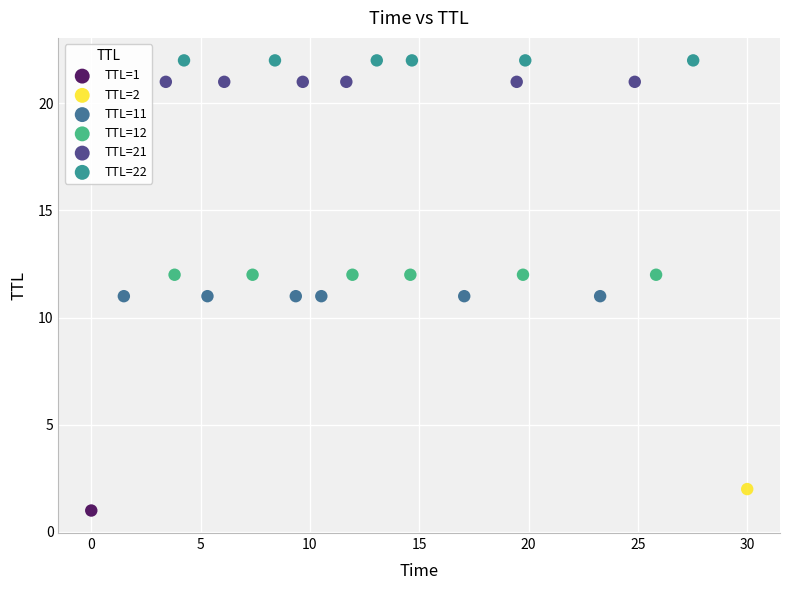

What are all the series names shown in the legend?

TTL=1, TTL=2, TTL=11, TTL=12, TTL=21, TTL=22